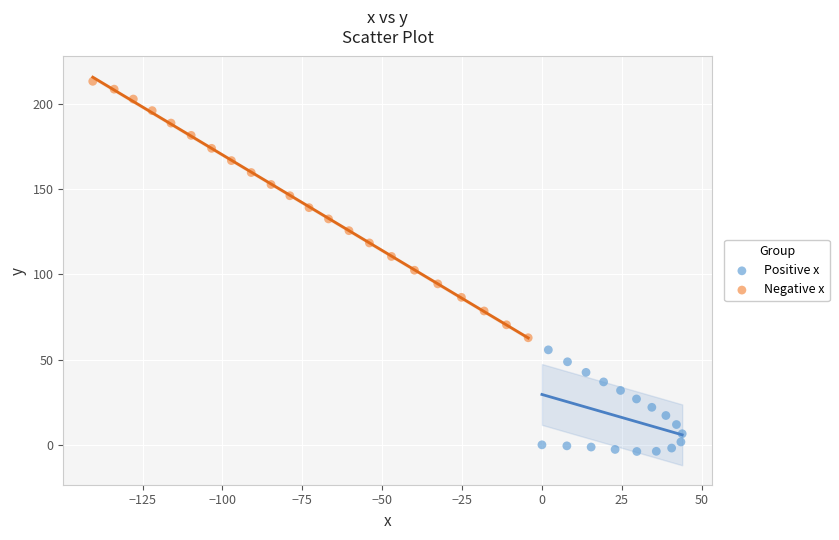

Which series contains the highest Y value?

Negative x